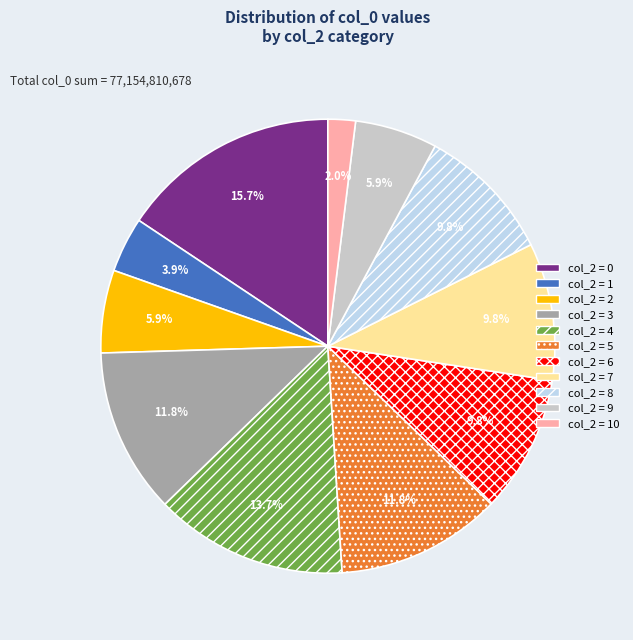

Does any single category account for the majority?

No